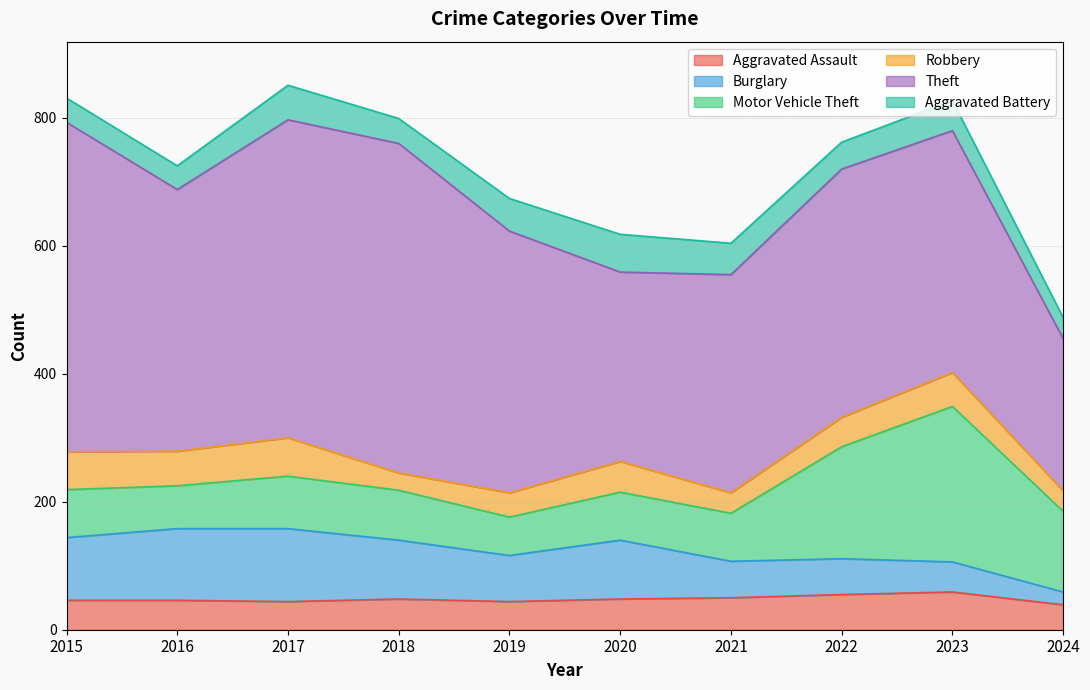

True or false: Theft and Aggravated Assault intersect in this chart.

False